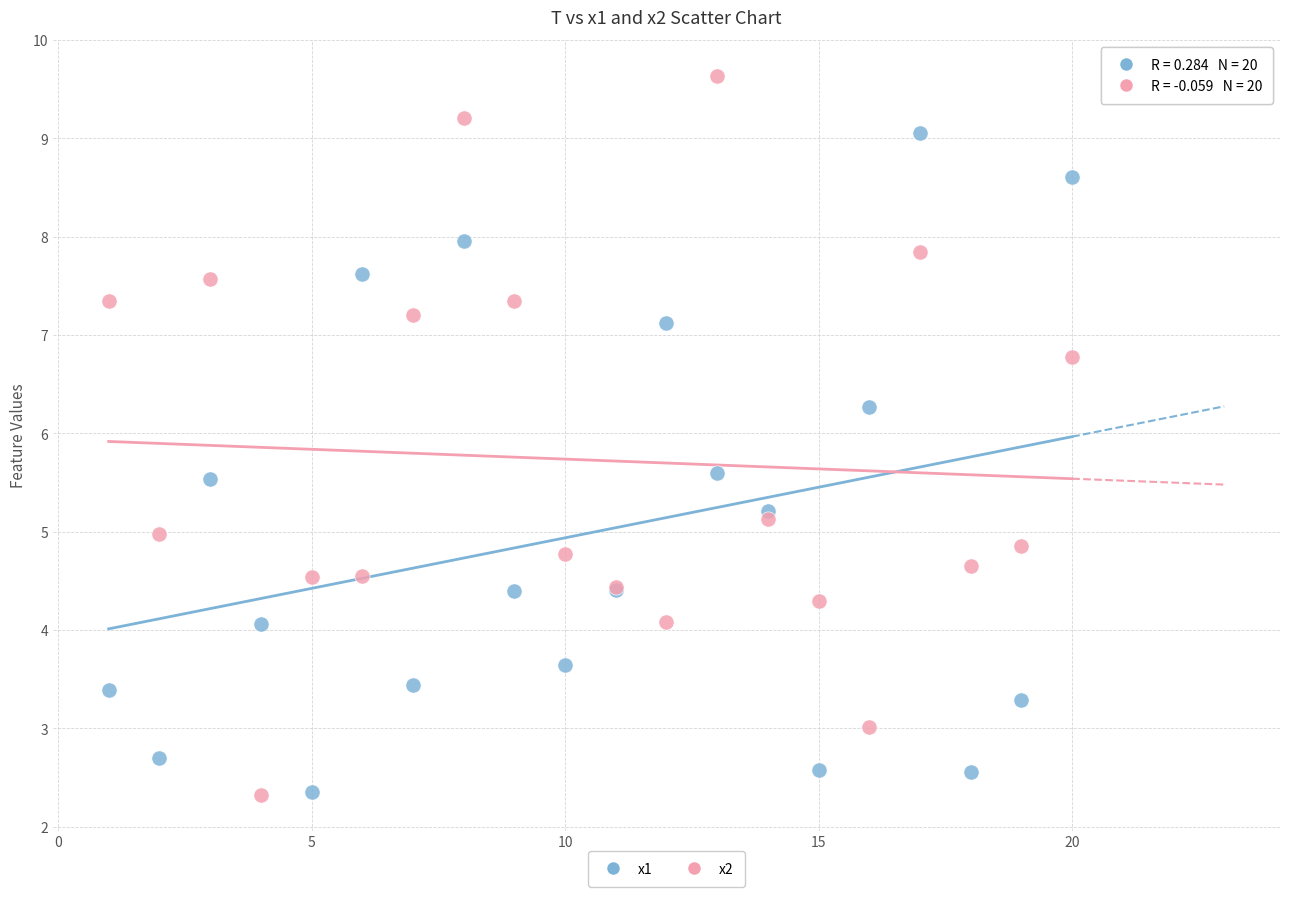

Which series reaches the maximum Y coordinate?

x2